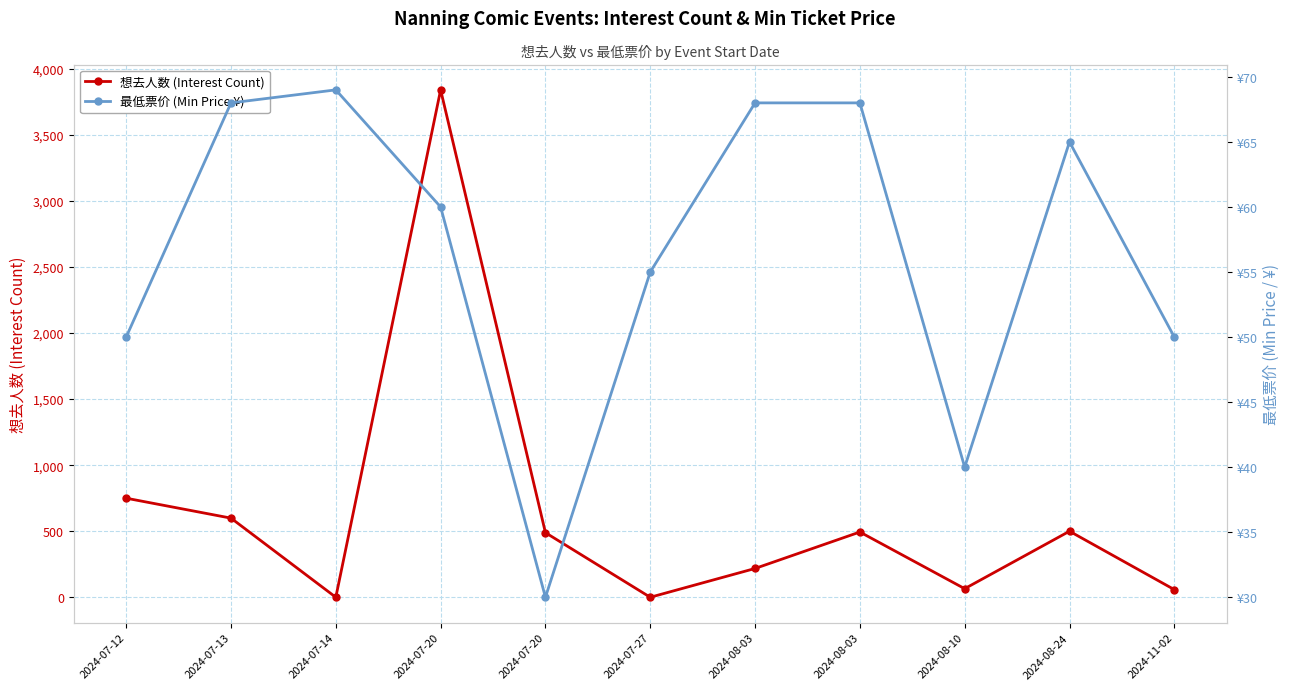

Reading left to right, extract all data points from this chart.

想去人数 (Interest Count): 750	599	0	3841	489	0	218	494	65	500	58
最低票价 (Min Price ¥): 50	68	69	60	30	55	68	68	40	65	50